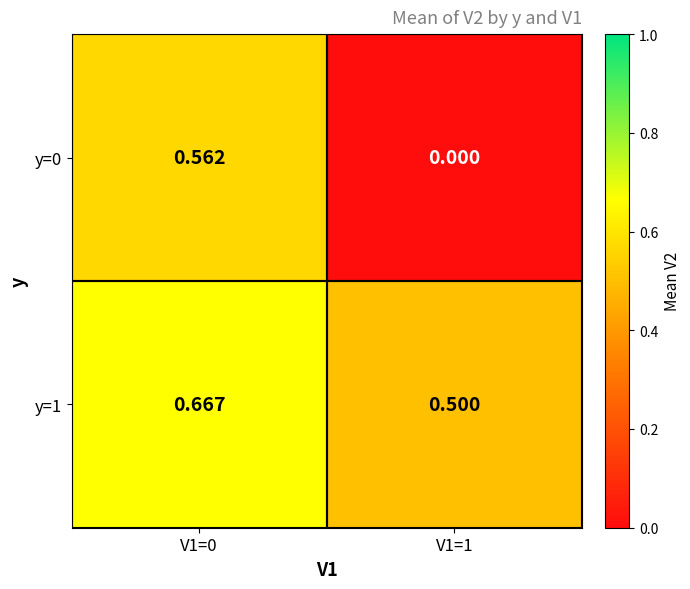

Is the value of y=0 at V1=1 greater than the value of y=1 at V1=1?

No